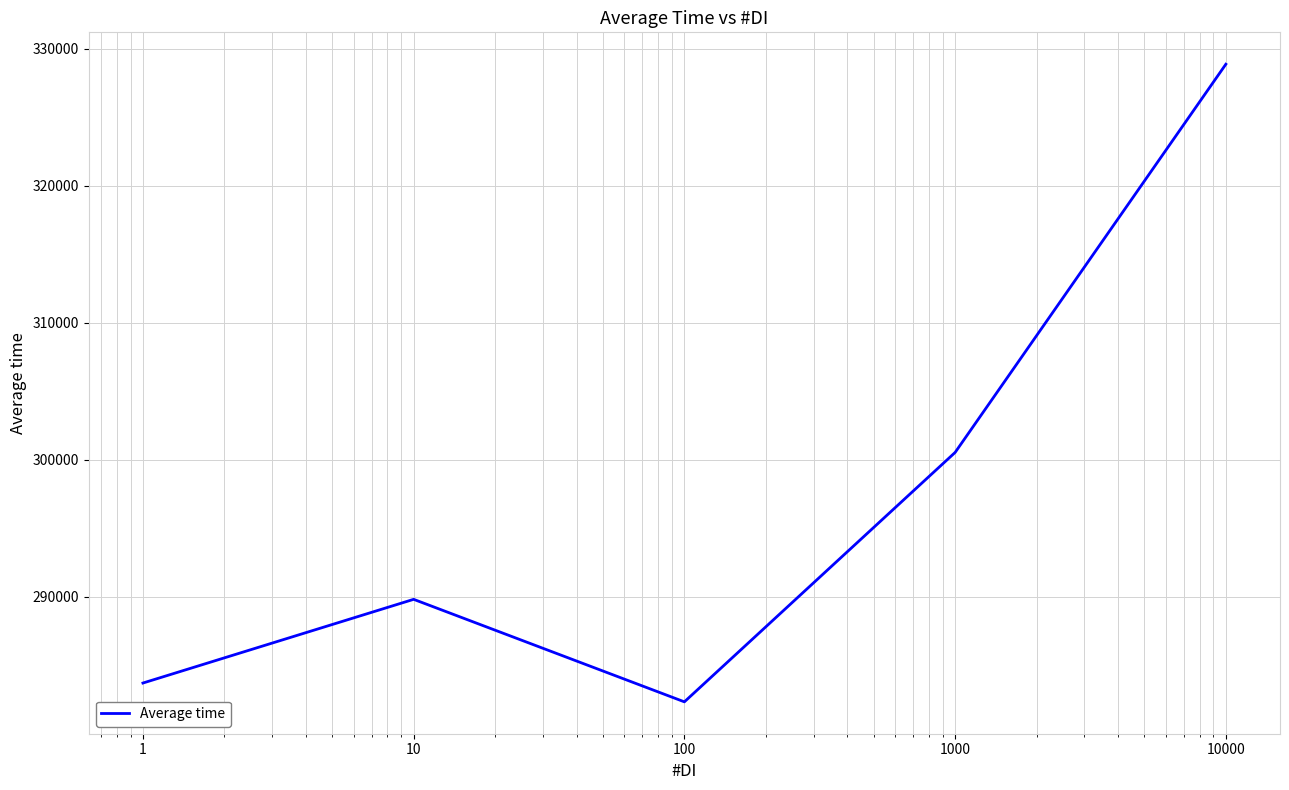

What is the minimum value shown in the chart?

282346.0